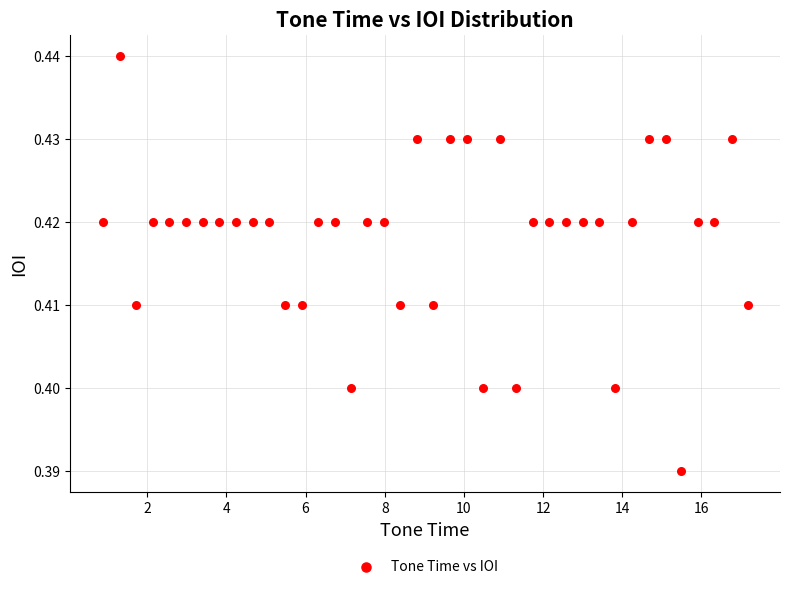

What is the range of X values (max minus min)?

16.3